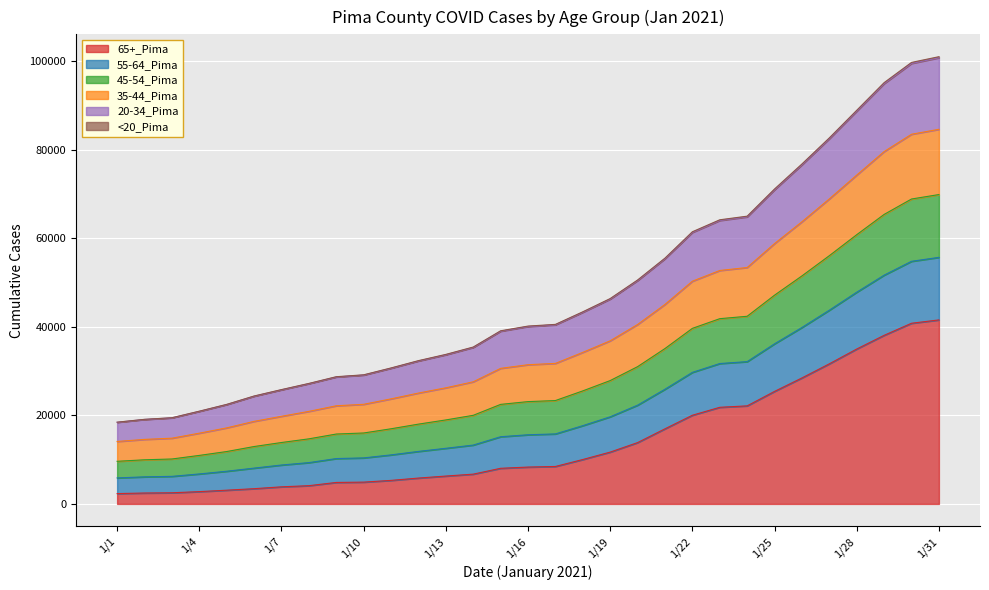

What is the spread (max minus min) of values at 1/27?

51030